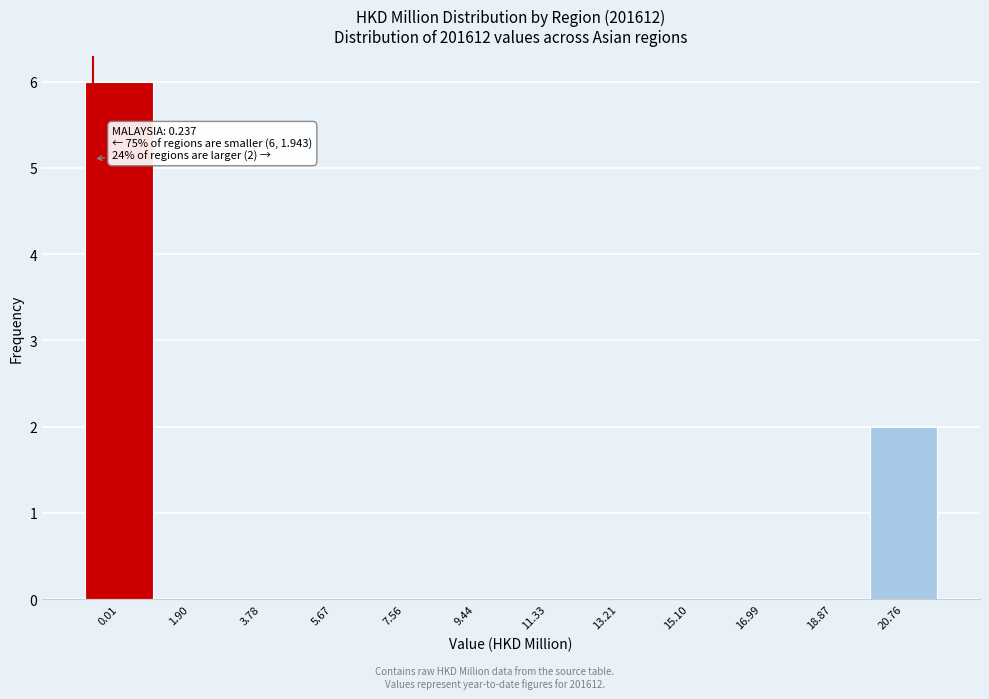

Reading left to right, transcribe all the data shown in this chart.

0.01=6	1.90=0	3.78=0	5.67=0	7.56=0	9.44=0	11.33=0	13.21=0	15.10=0	16.99=0	18.87=0	20.76=2